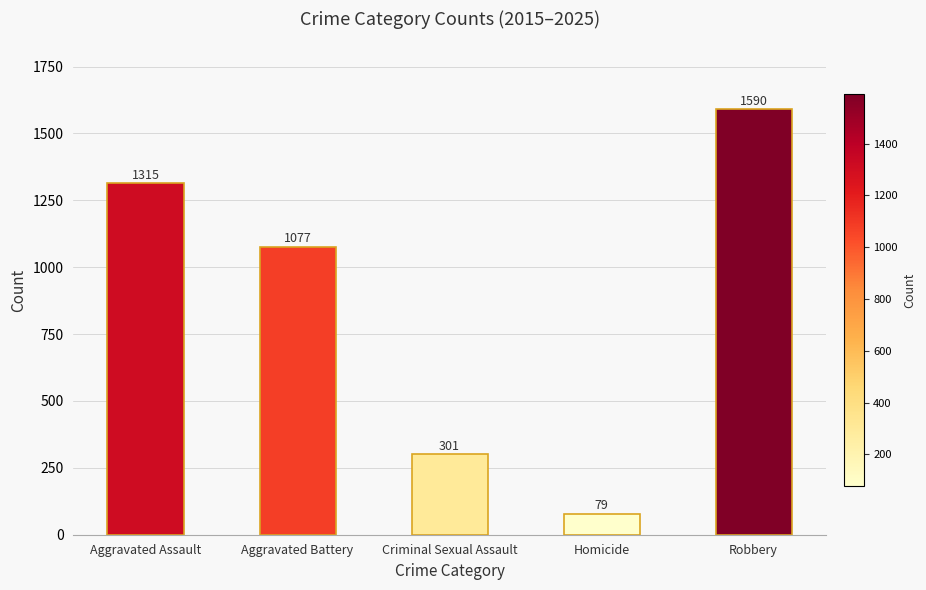

What is the value of the 4th bar from the left?

79